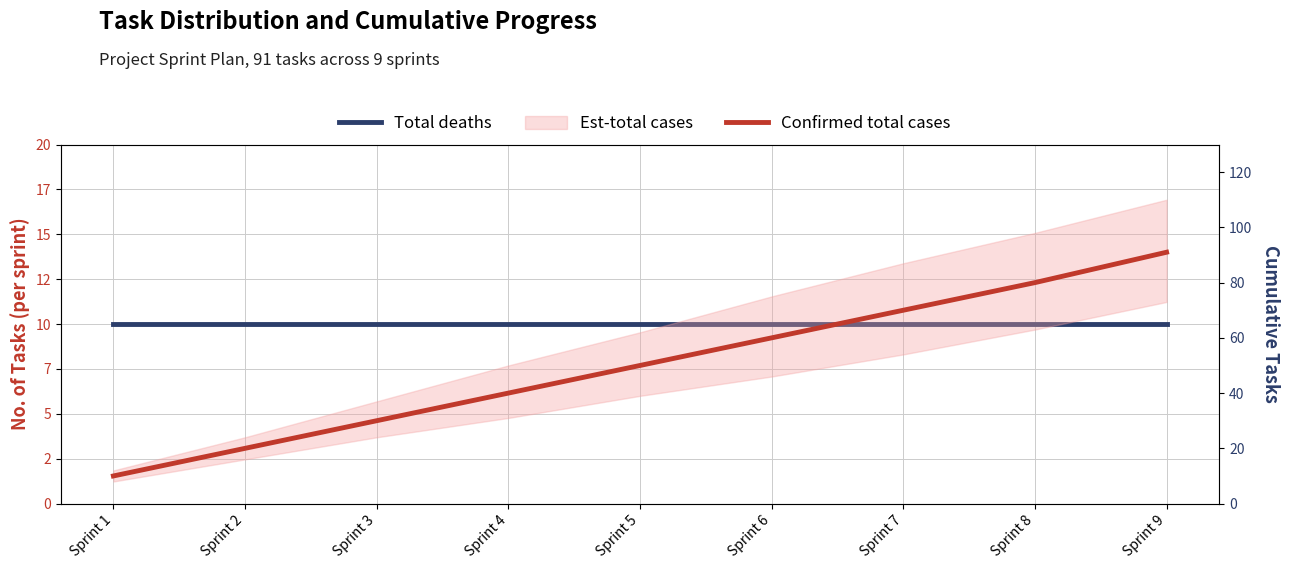

True or false: Total deaths and Confirmed total cases cross at least once.

False